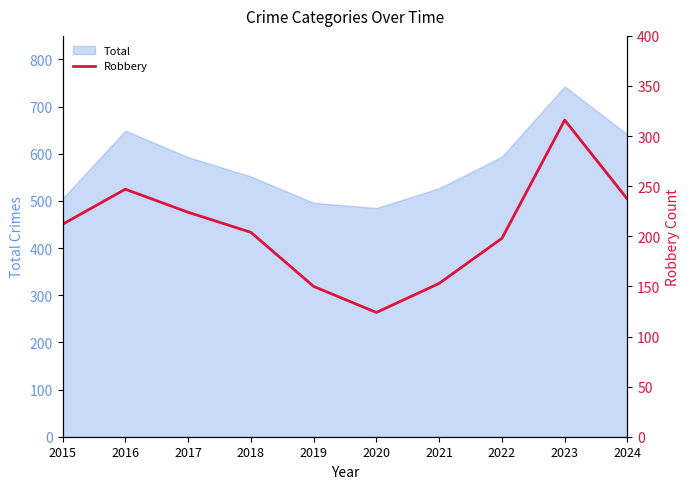

True or false: the data has more than 0 interior local peaks.

True